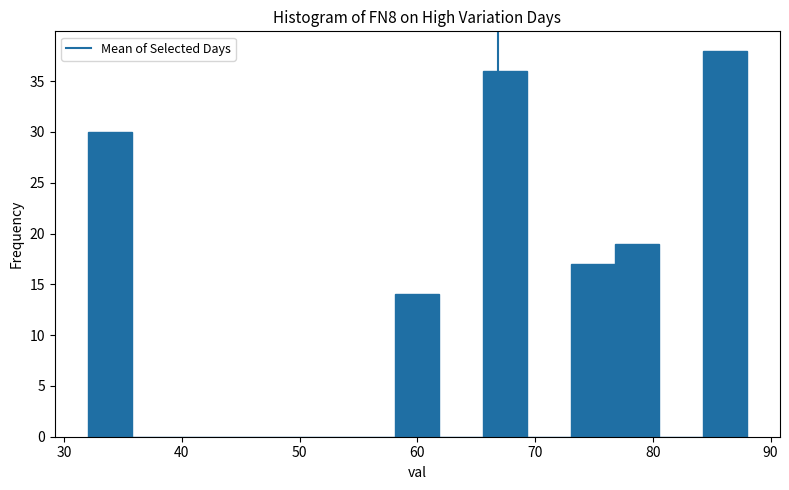

Read against the x-axis, roughly where is the centre of the tallest bar?

86